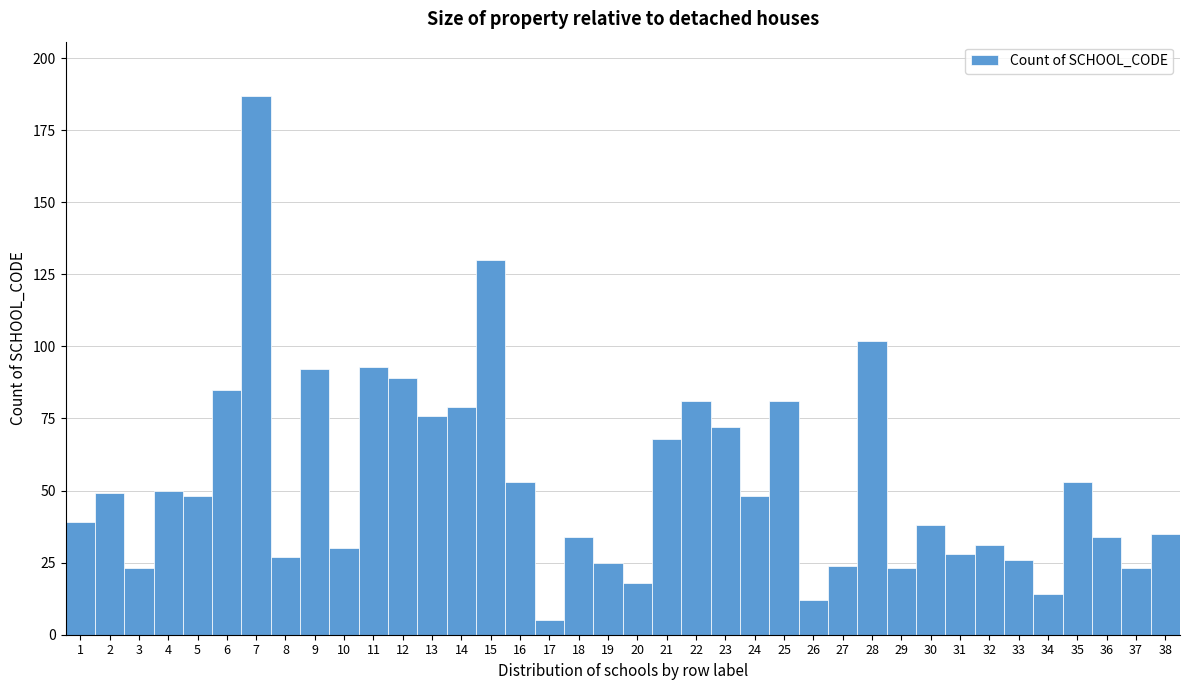

Is it true that the value at 36 is 58?

False